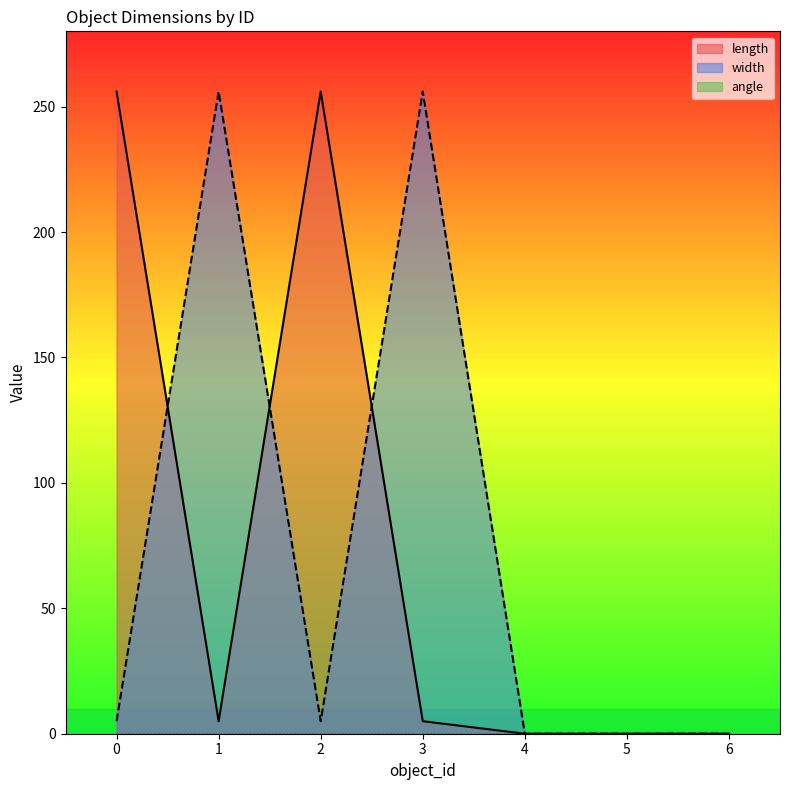

What is the value of the width point at the 4th from the left?

256